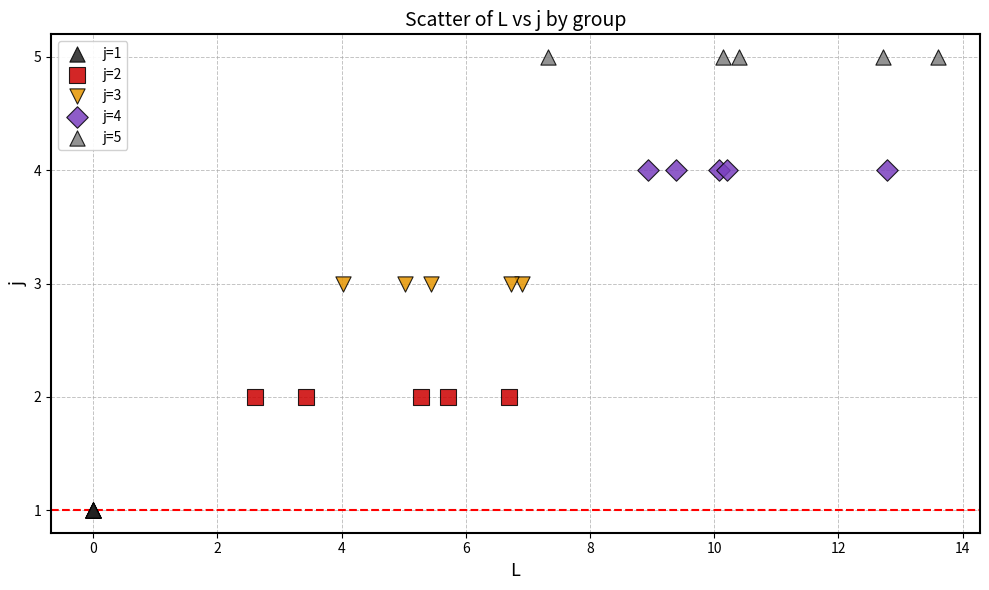

Which series reaches the maximum Y coordinate?

j=5